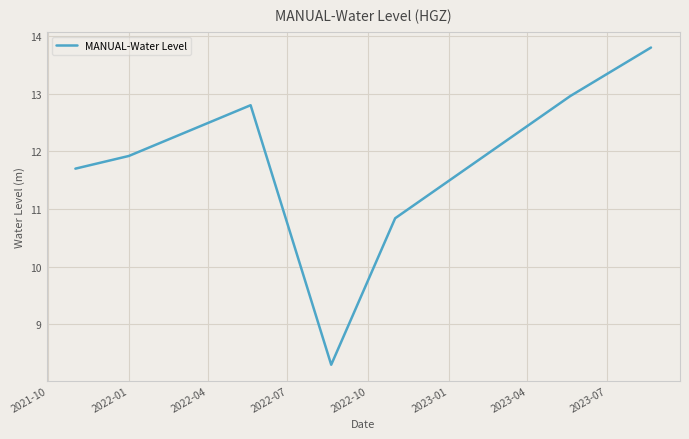

How many interior local peaks (higher than both neighbors) does the data have?

1